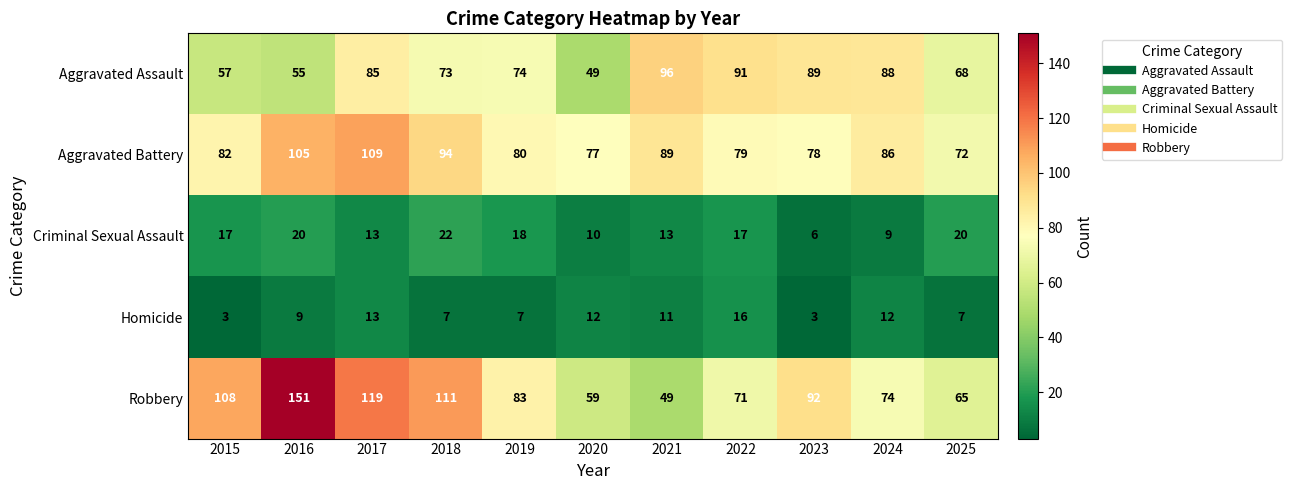

The value of Aggravated Assault at 2023 is 129. True or false?

False